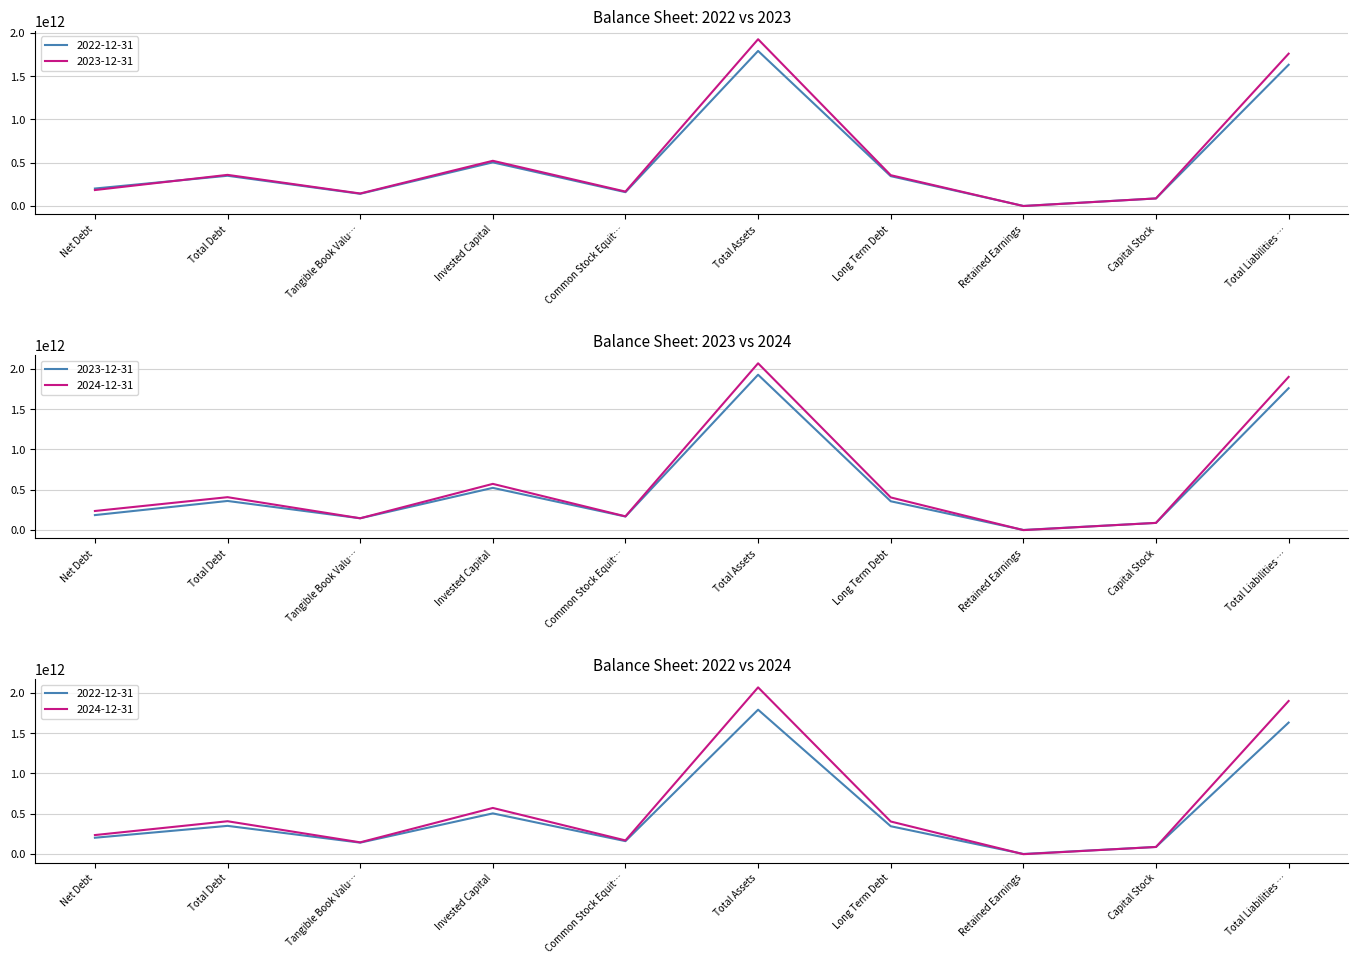

What is the difference between the highest and lowest values at Retained Earnings?

2637350000